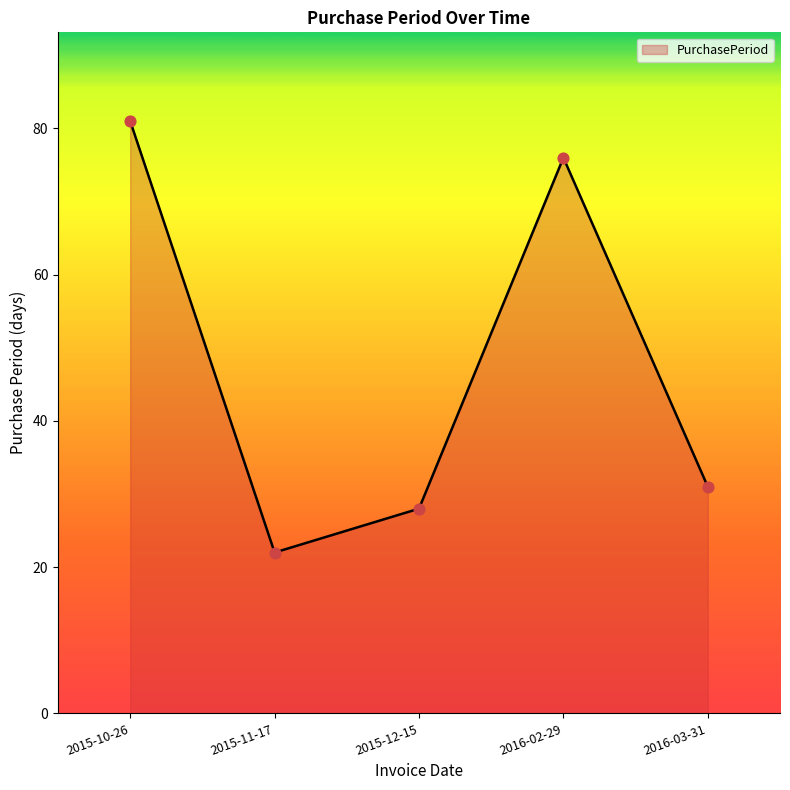

Between 2015-11-17 and 2016-02-29, which is larger?

2016-02-29